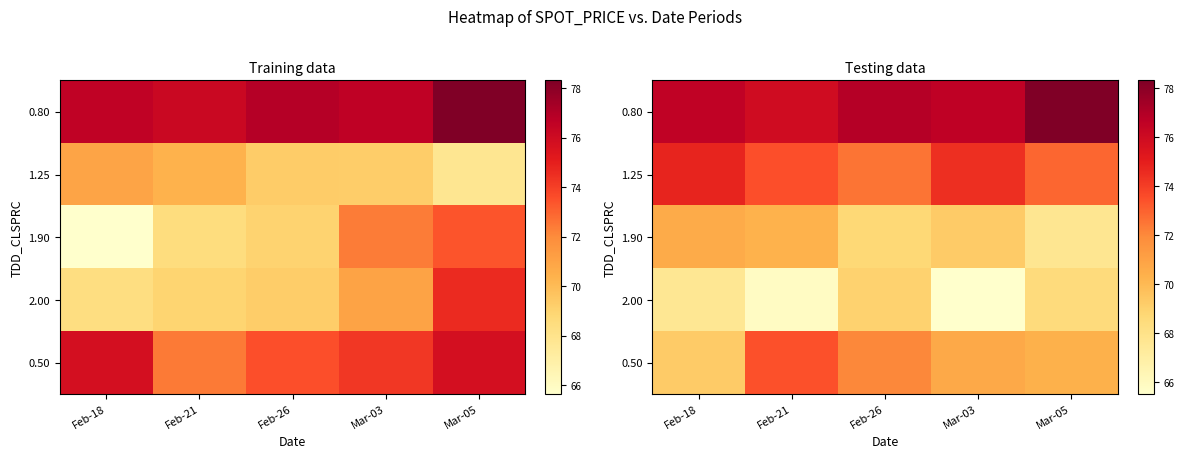

What is the sum of all 0.80 values?

384.3